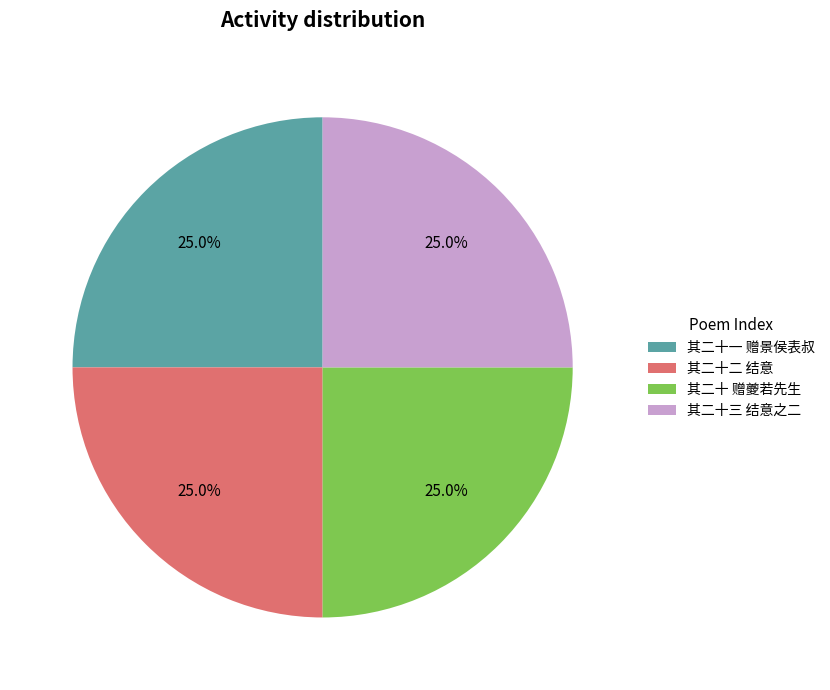

Is 其二十一 赠景侯表叔 the majority of the pie?

No